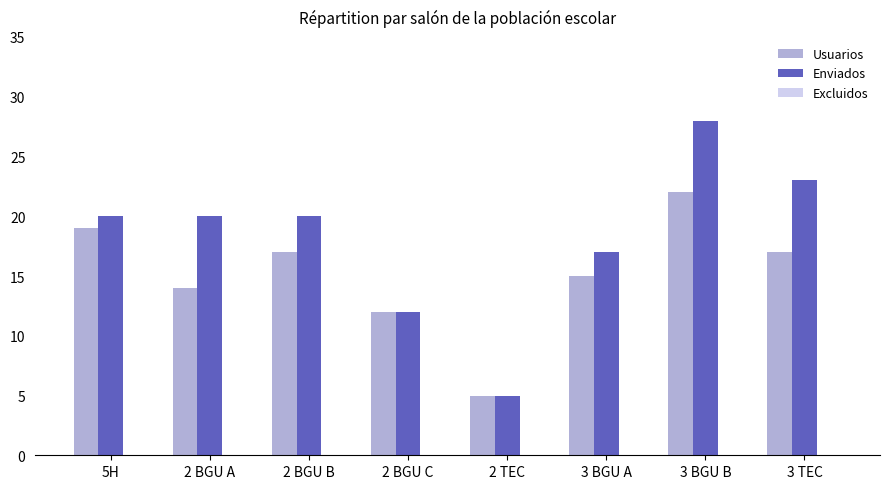

Between 2 BGU B and 2 TEC, which series saw the biggest shift?

Enviados